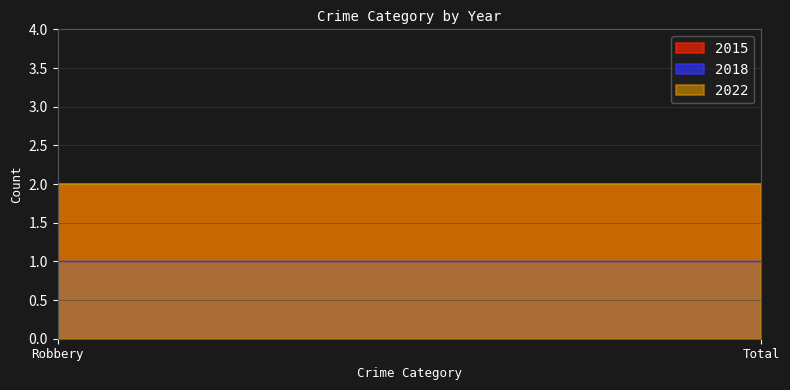

Read the 2018 value at Total.

1